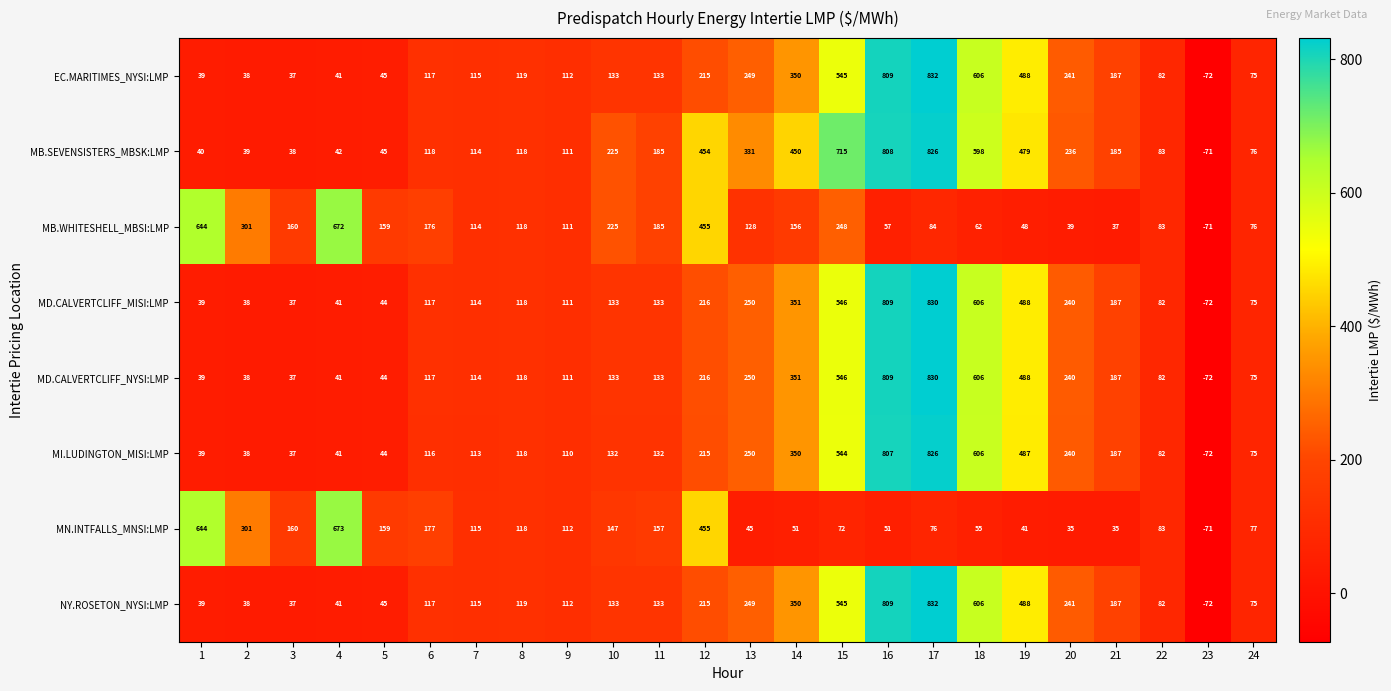

The MN.INTFALLS_MNSI:LMP series shows 77 at 24. True or false?

True